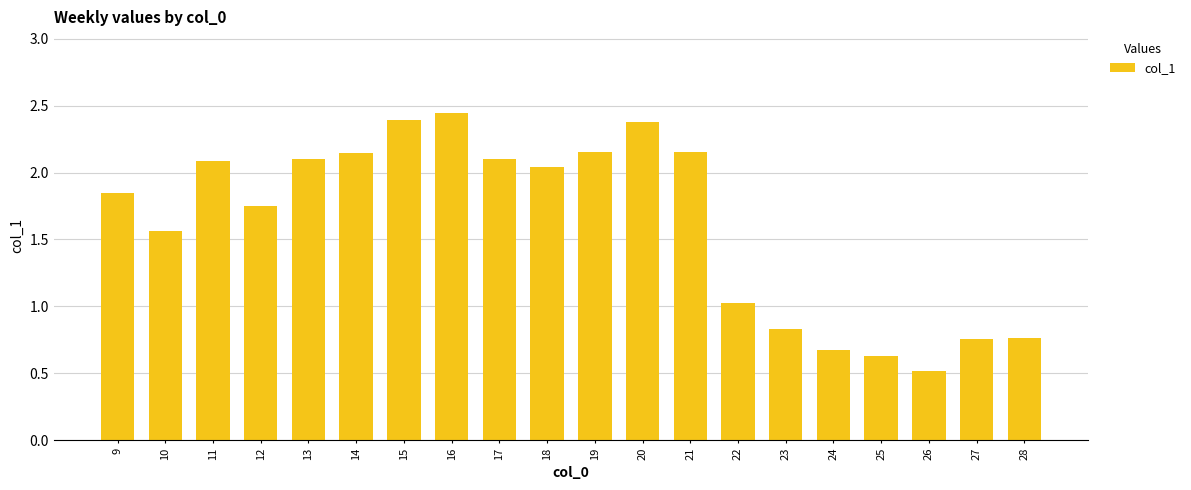

Which category has the lowest value across all series?

26